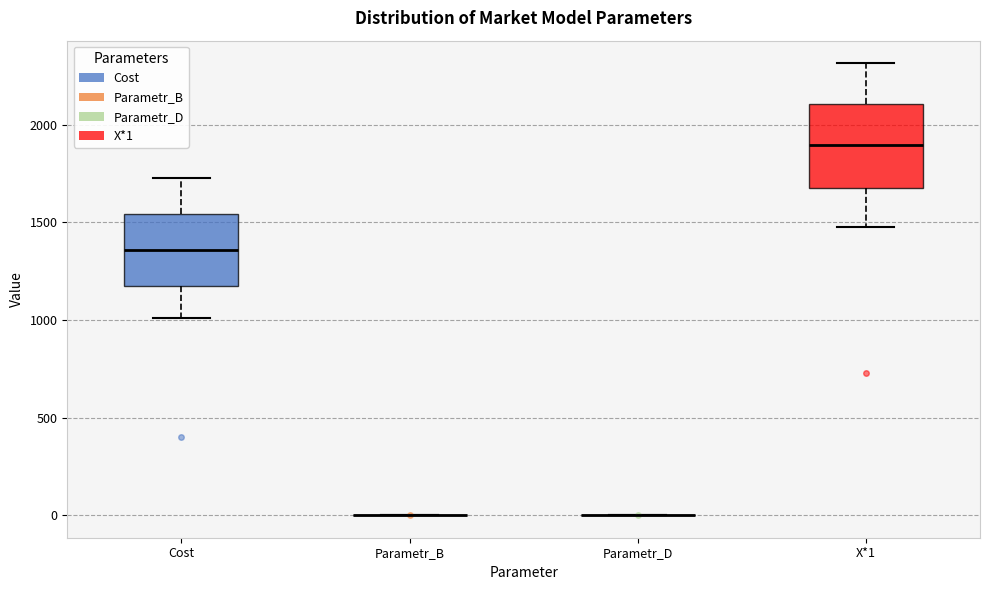

Which box is the tallest, from its lower edge to its upper edge?

X*1